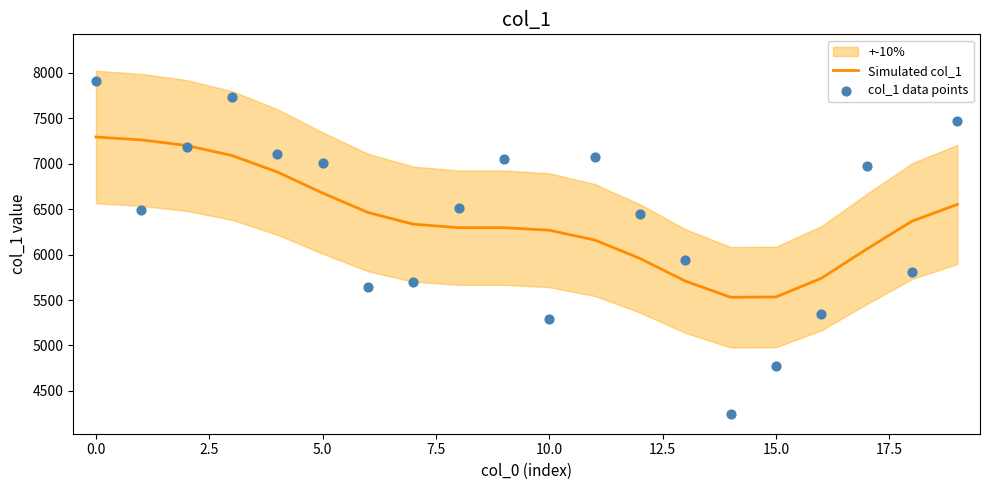

Which series has the largest total across all categories?

Simulated col_1